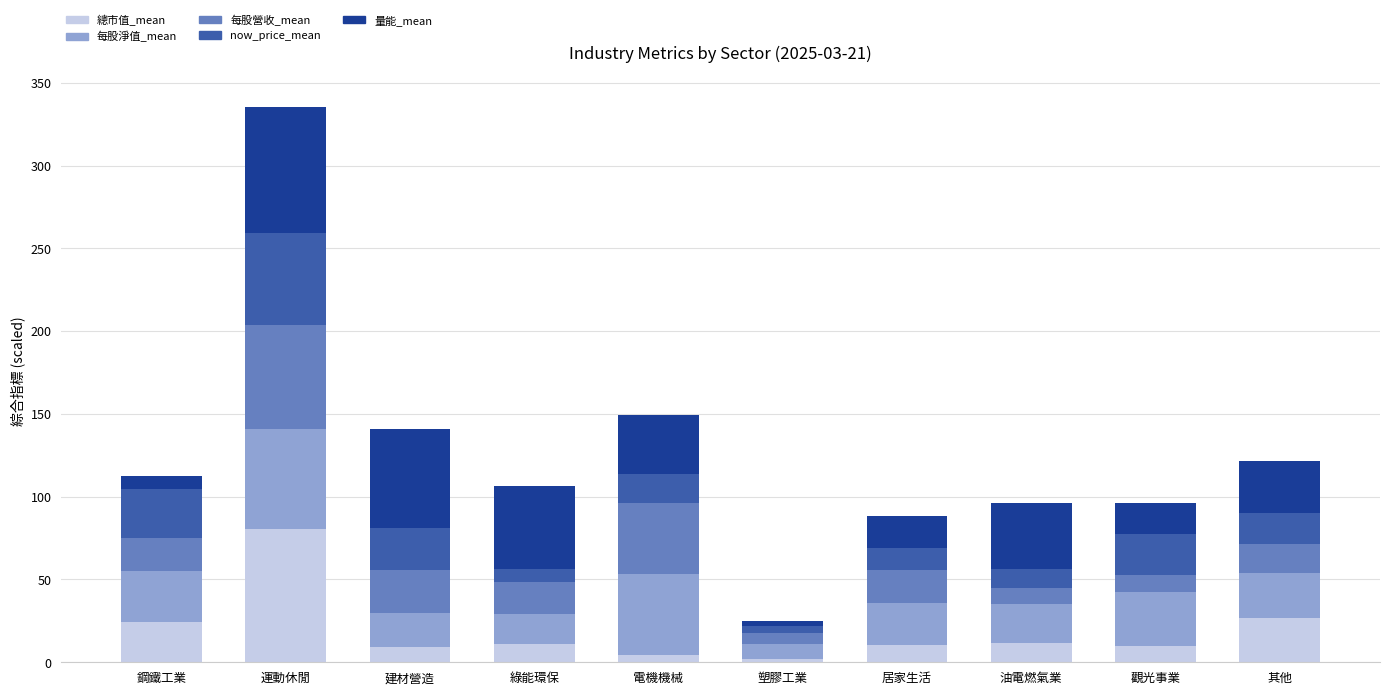

What is the total value across all series at 居家生活?

88.4